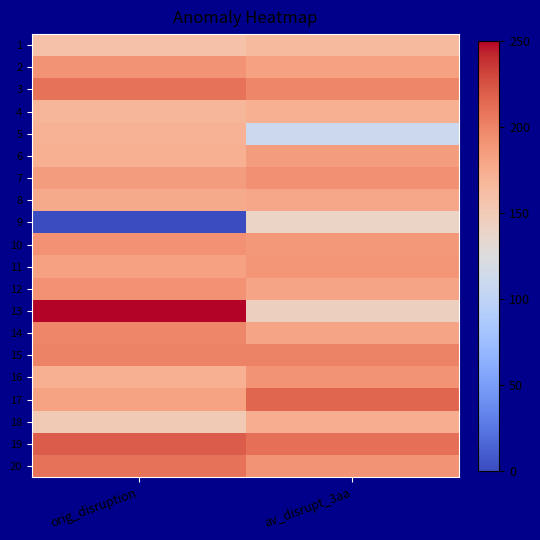

Reading right to left, list all the values displayed in this chart.

1: av_disrupt_3aa=164.6	orig_disruption=158.6
2: av_disrupt_3aa=181.7	orig_disruption=190.7
3: av_disrupt_3aa=197.3	orig_disruption=209.2
4: av_disrupt_3aa=172.1	orig_disruption=167.5
5: av_disrupt_3aa=109.7	orig_disruption=170.5
6: av_disrupt_3aa=185.1	orig_disruption=172.6
7: av_disrupt_3aa=192.4	orig_disruption=185.4
8: av_disrupt_3aa=178.6	orig_disruption=176.8
9: av_disrupt_3aa=140.2	orig_disruption=0.0
10: av_disrupt_3aa=187.9	orig_disruption=191.9
11: av_disrupt_3aa=189.4	orig_disruption=182.6
12: av_disrupt_3aa=180.3	orig_disruption=191.6
13: av_disrupt_3aa=143.8	orig_disruption=250.0
14: av_disrupt_3aa=180.3	orig_disruption=199.2
15: av_disrupt_3aa=201.0	orig_disruption=200.3
16: av_disrupt_3aa=191.2	orig_disruption=172.6
17: av_disrupt_3aa=215.6	orig_disruption=181.3
18: av_disrupt_3aa=174.5	orig_disruption=149.9
19: av_disrupt_3aa=210.2	orig_disruption=220.0
20: av_disrupt_3aa=190.9	orig_disruption=209.3